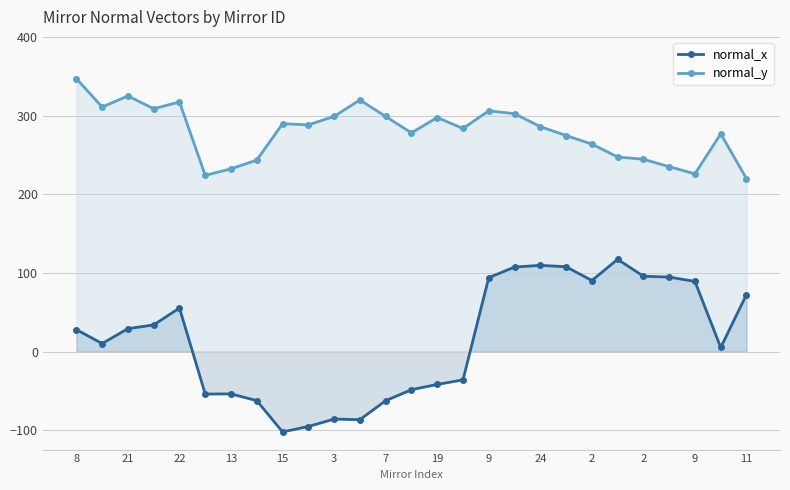

At which category is the sum across all series the highest?

17